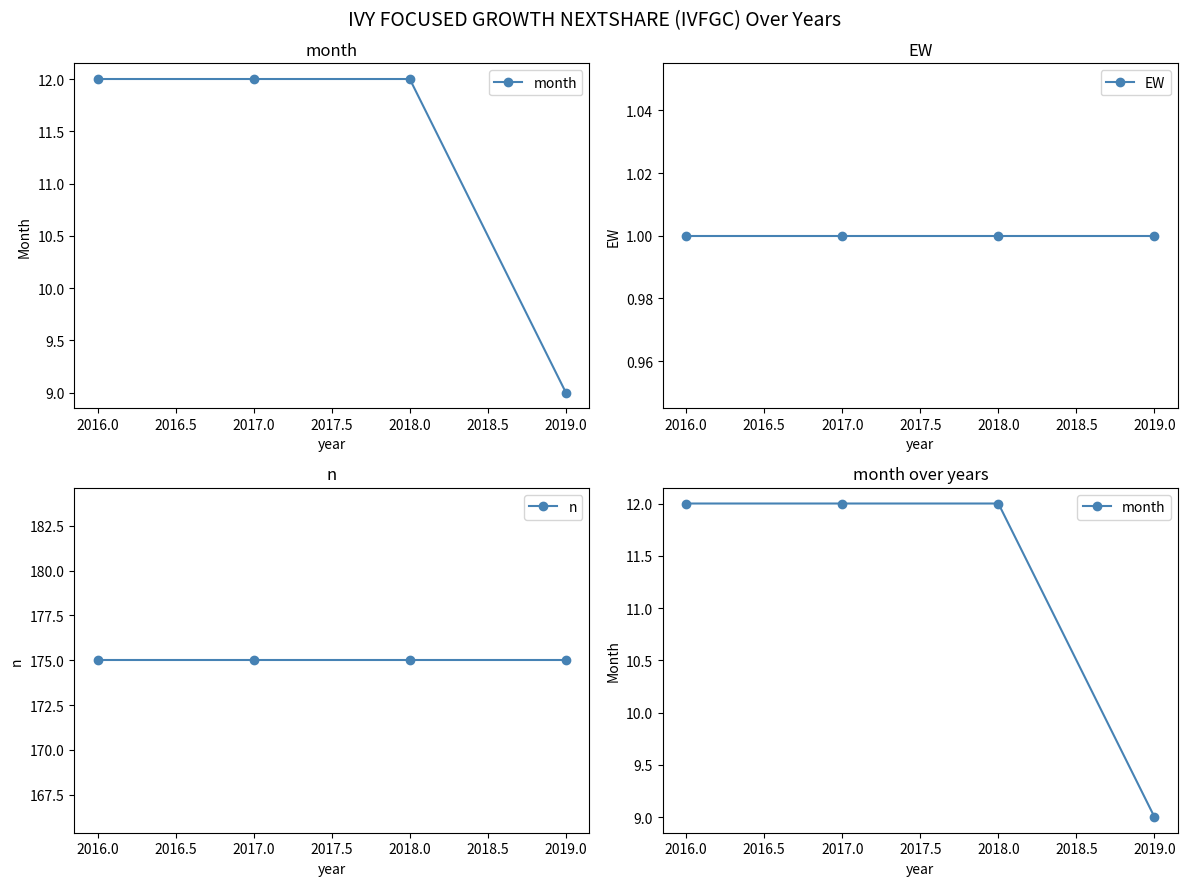

Rank the series at 2016.0 from lowest to highest value.

EW, month, n